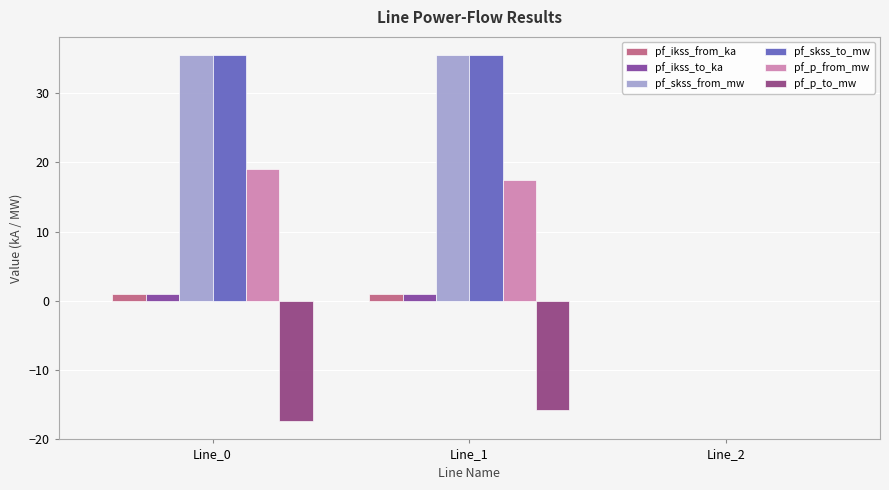

How many groups of bars are there?

3